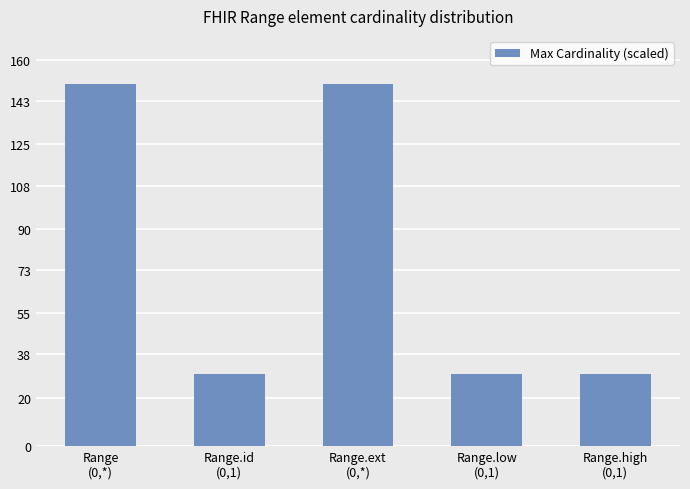

What is the sum of the values at Range.high
(0,1) and Range
(0,*)?

180